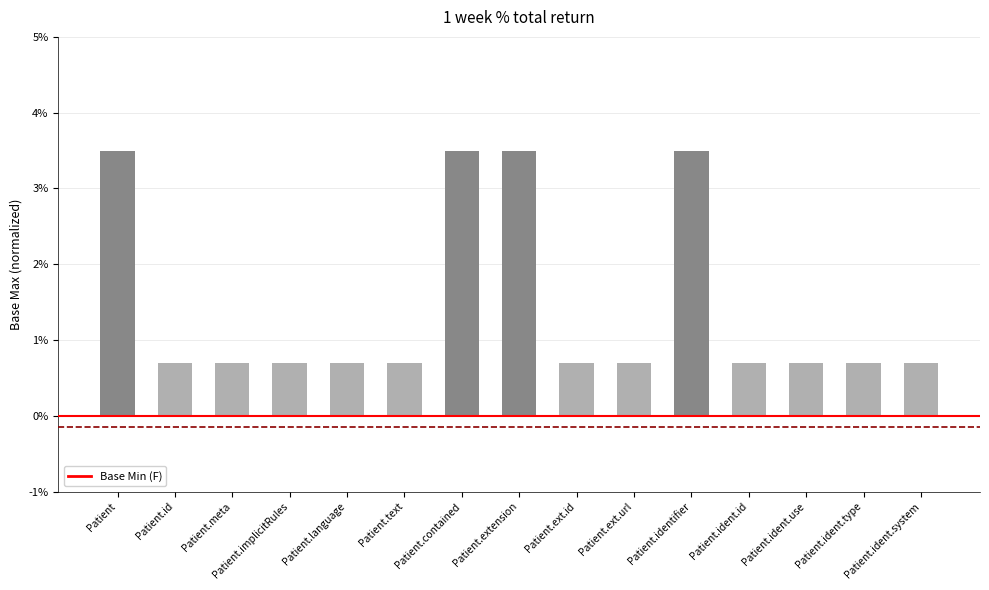

The value at Patient.extension is 1.5. True or false?

False